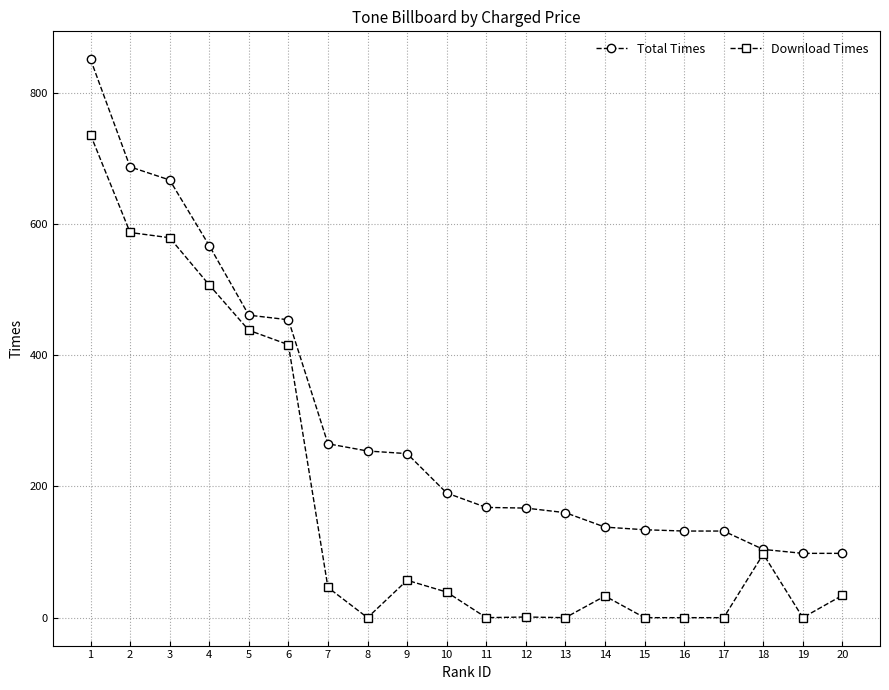

At 17, list the series in order from smallest to largest.

Download Times, Total Times